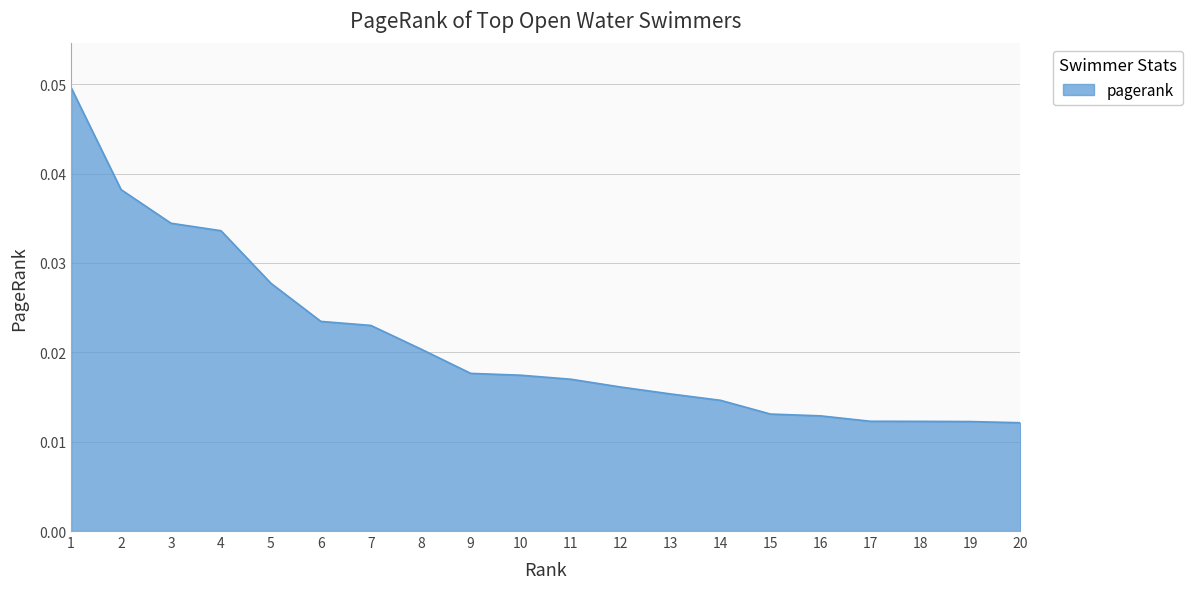

Between 7 and 8, which is larger?

7